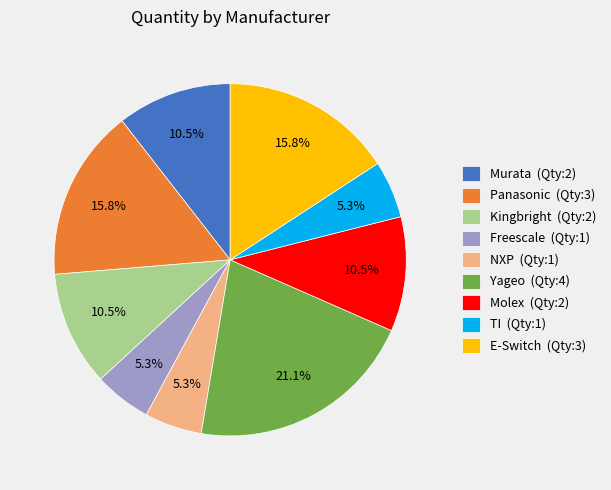

To the nearest percent, what portion does E-Switch represent?

16%